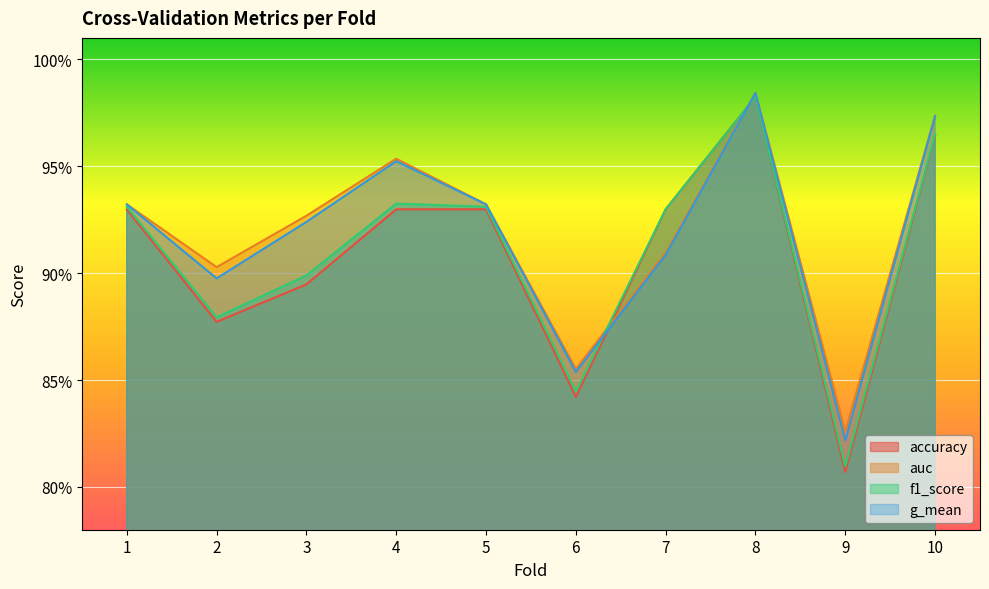

True or false: f1_score and g_mean cross at least once.

True